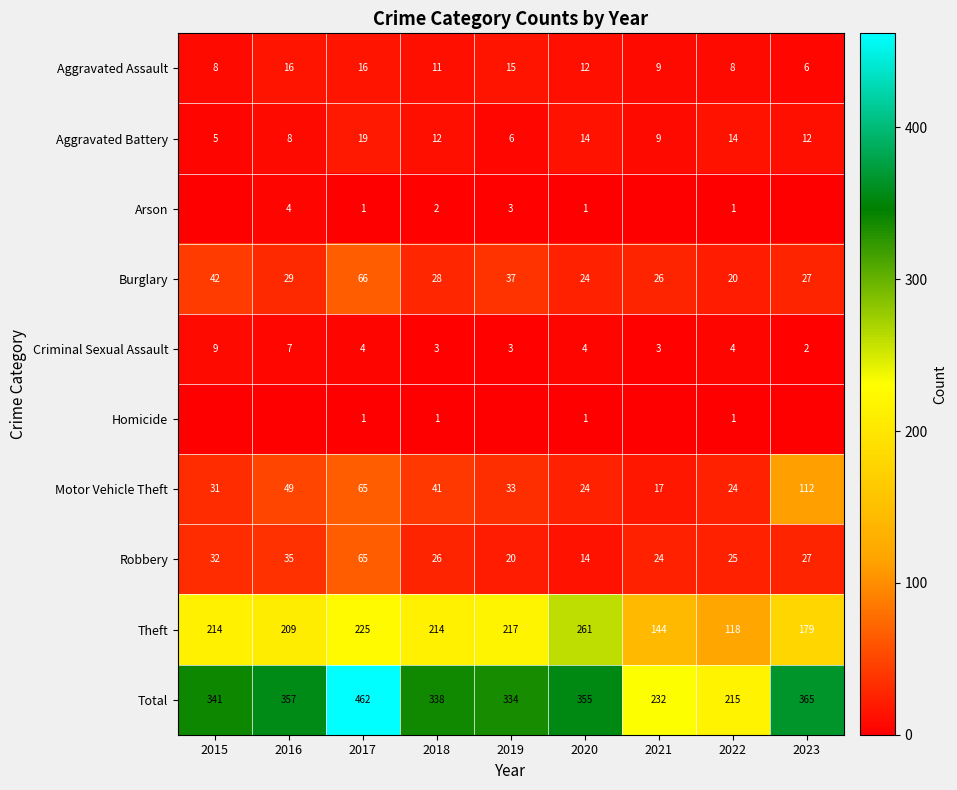

Is the value of Theft at 2021 greater than the value of Homicide at 2022?

Yes